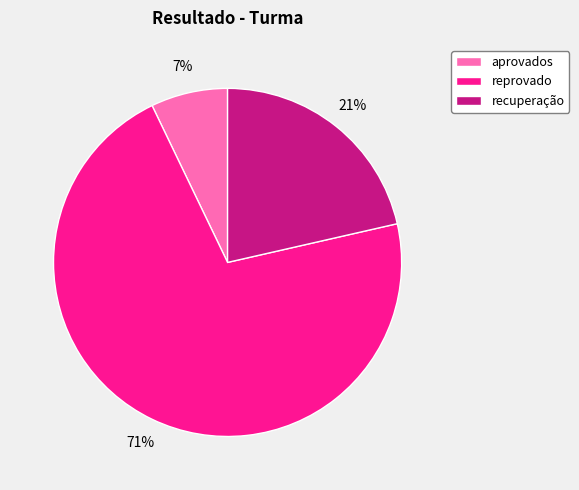

The aprovados slice represents 2% of the pie. True or false?

False